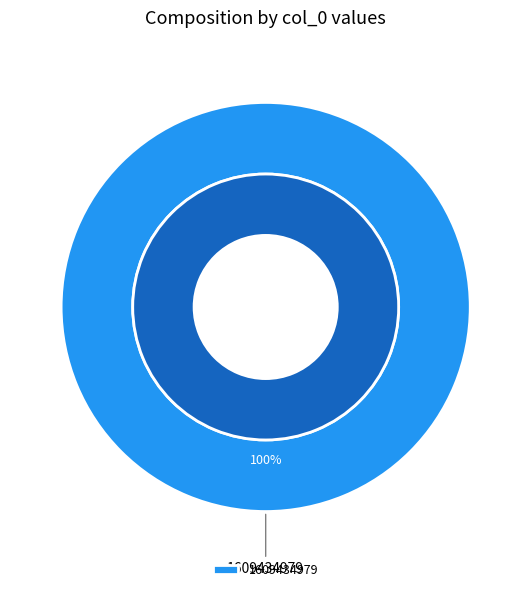

Which slice is the largest?

1609434979